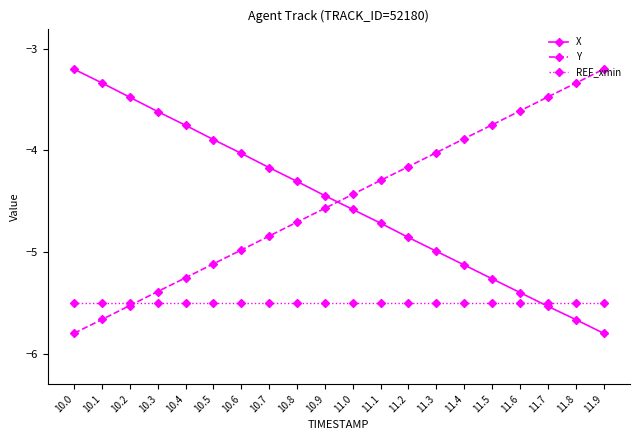

What is the label of the 4th point from the left?

10.3